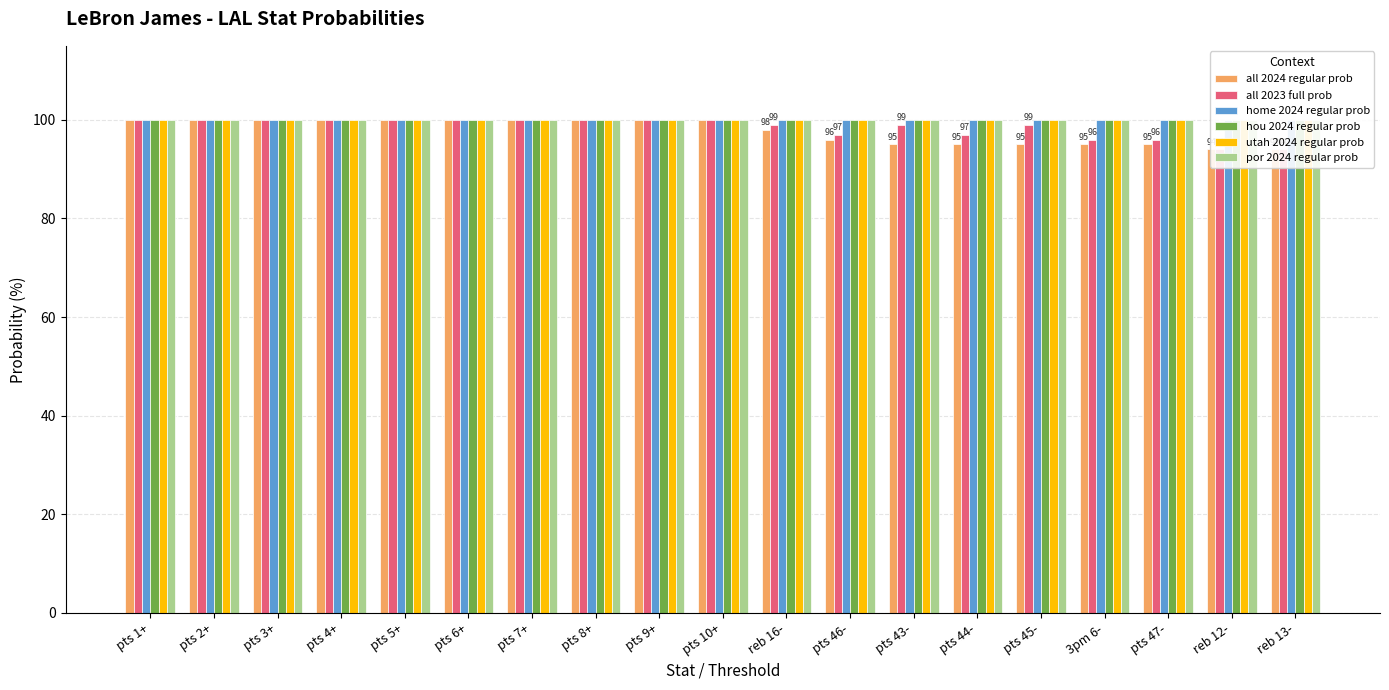

At which category is the sum across all series the highest?

pts 1+